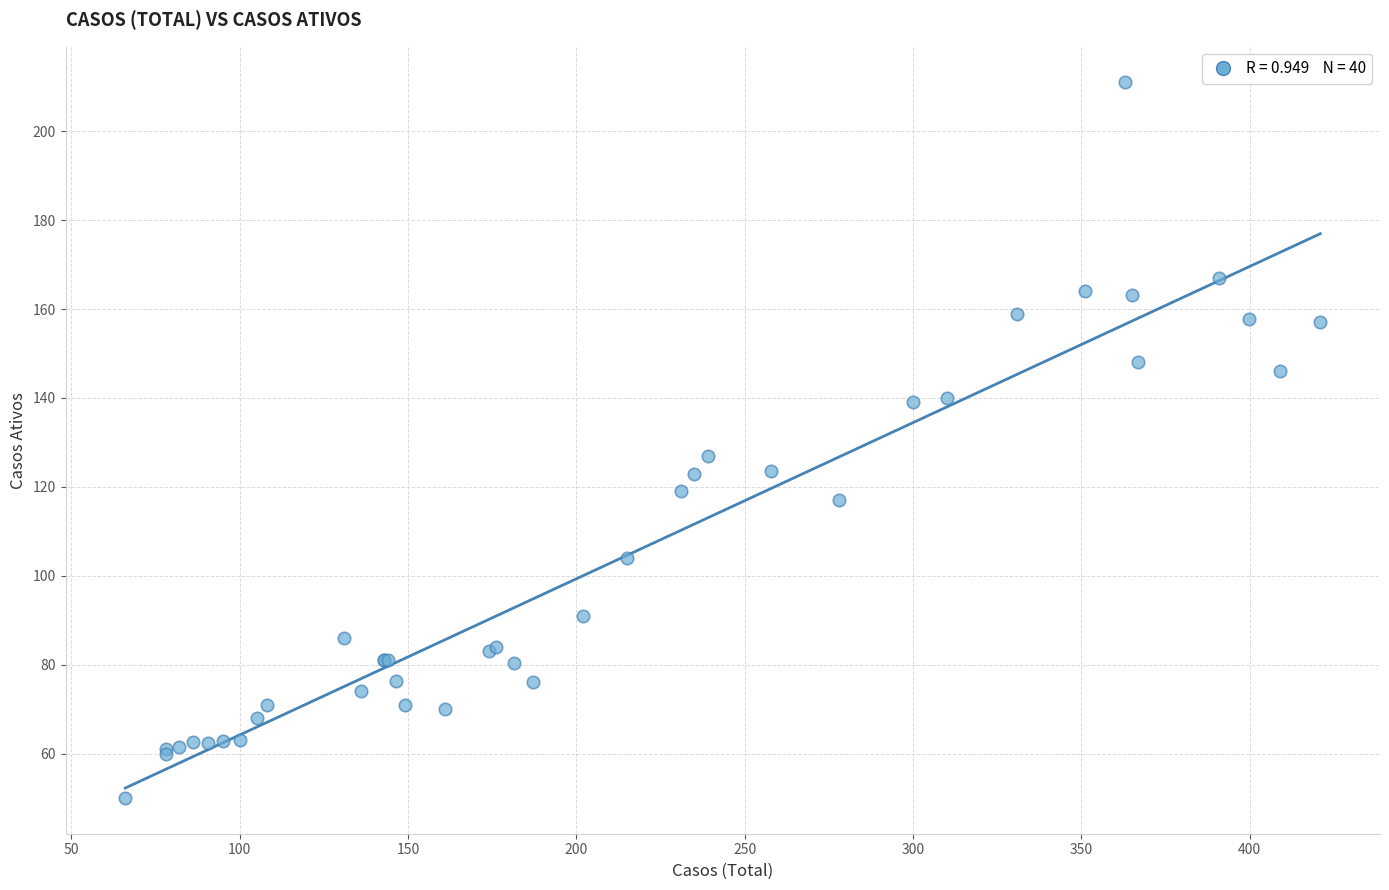

What Y value in the scatter plot is closest to 130?

127.0